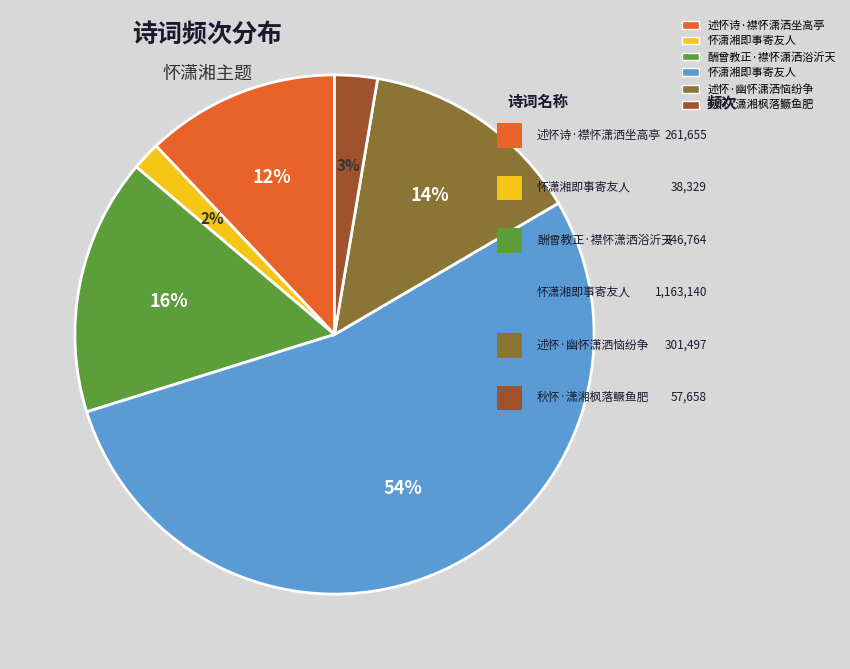

To the nearest percent, what is the average slice percentage?

17%